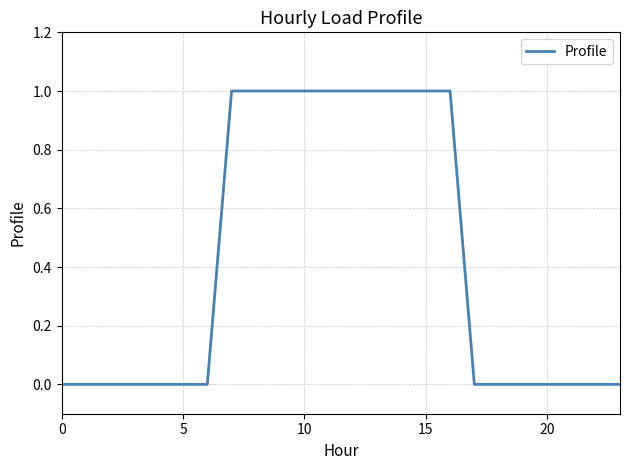

What is the sum of all values?

10